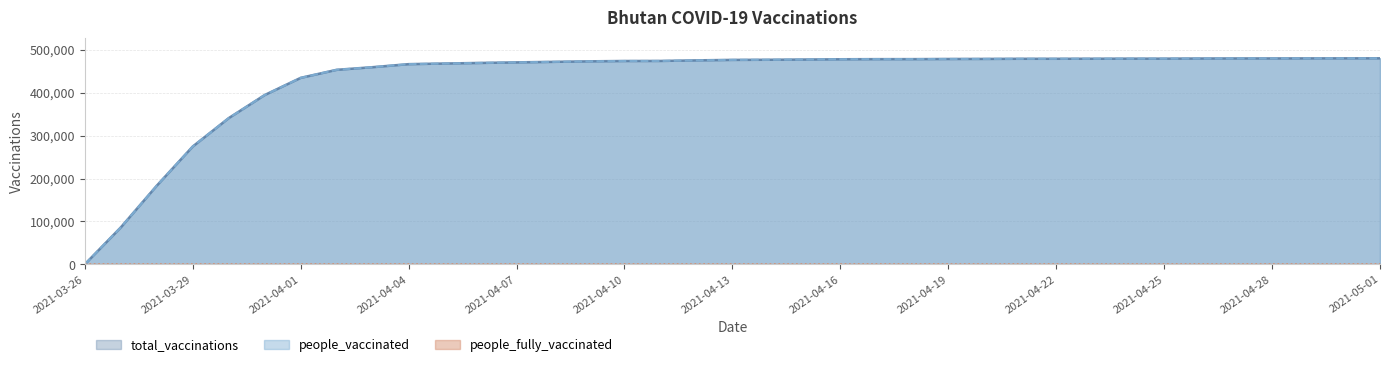

What is the sum of the total_vaccinations values at 2021-04-24 and 2021-04-02?

933274